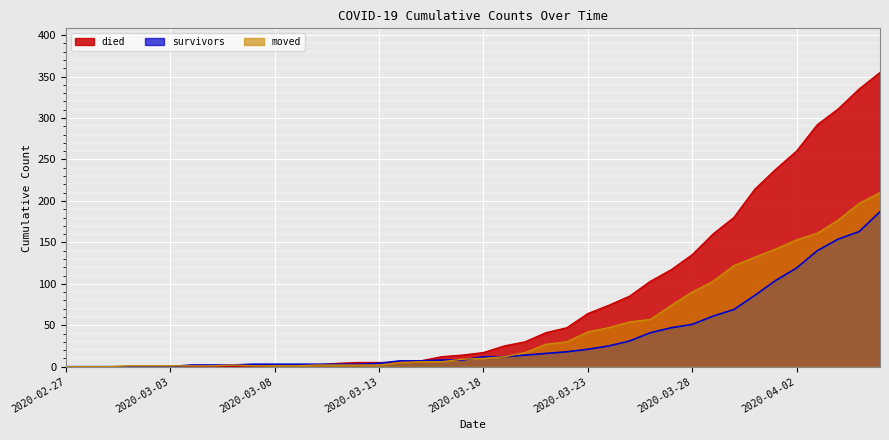

Which series has the widest spread of values?

died